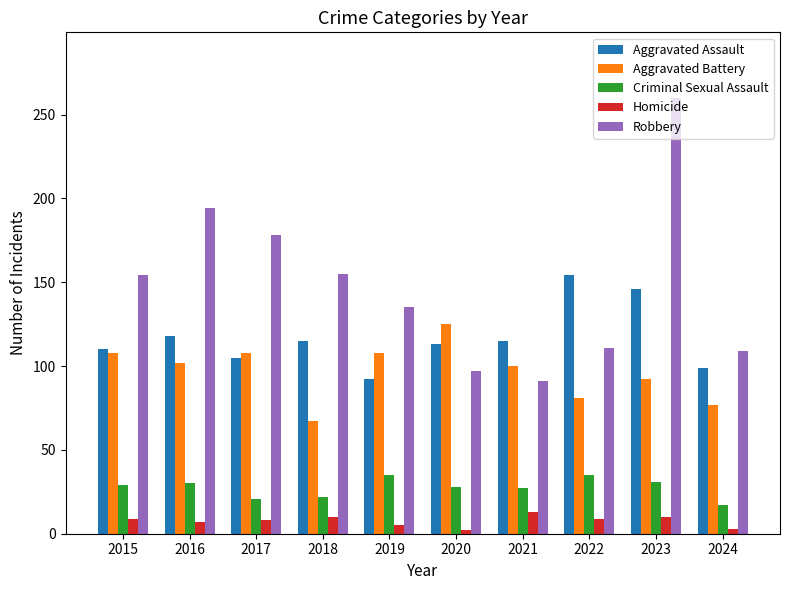

What is the smallest value displayed?

2